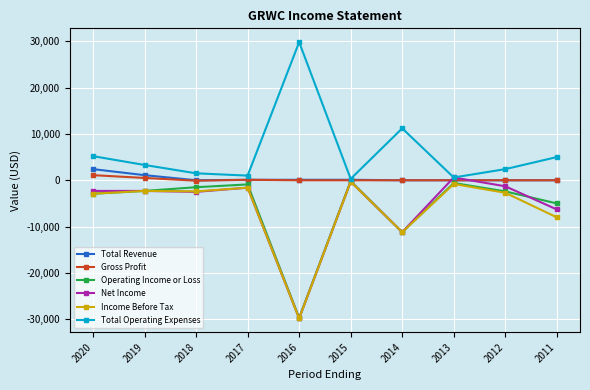

How many distinct data groups are displayed?

6